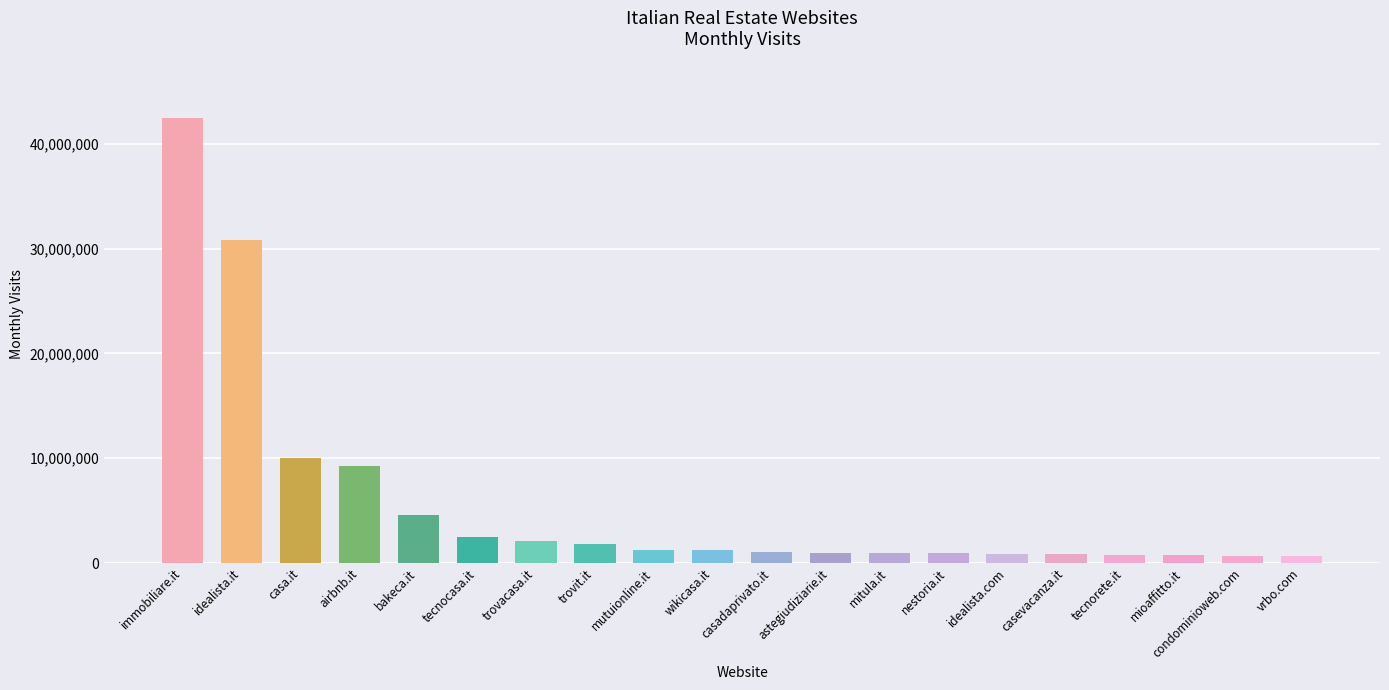

What is the label of the 20th bar from the right?

immobiliare.it